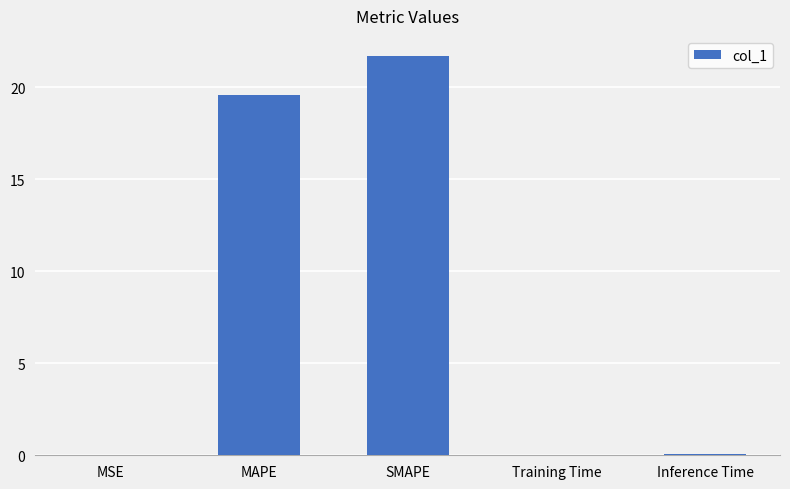

The value at SMAPE is 4.9. True or false?

False